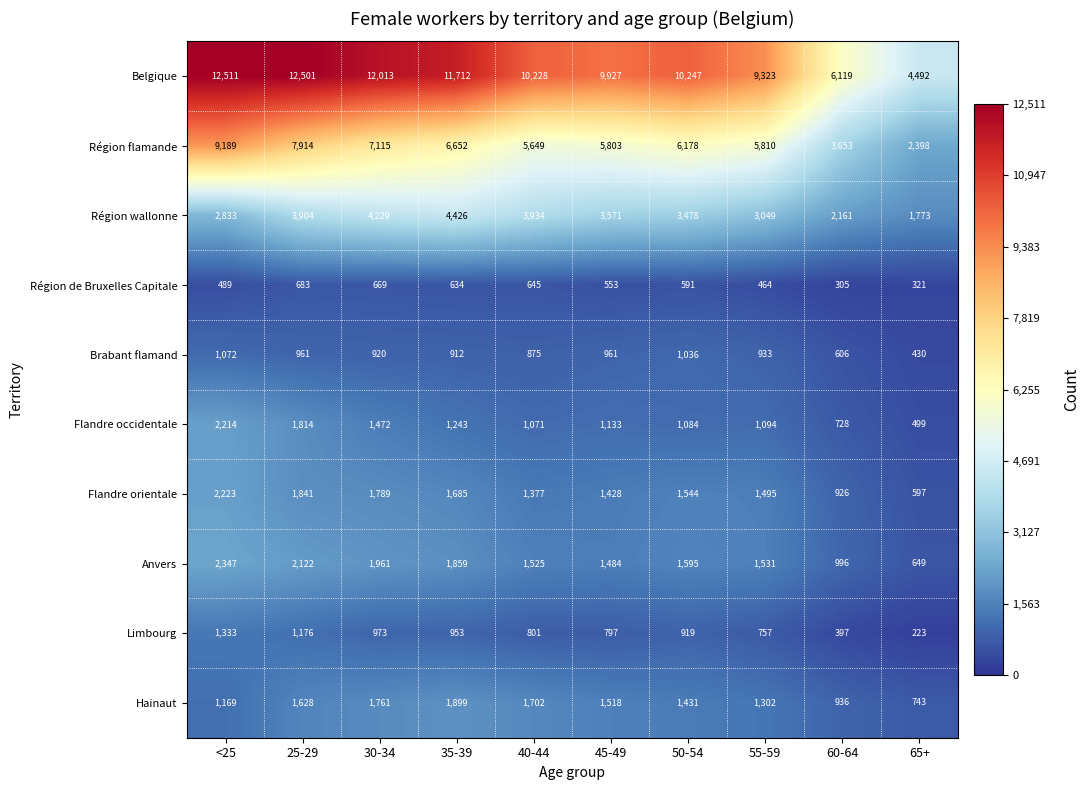

Read the Région flamande value at 55-59, to the nearest 50.

5800